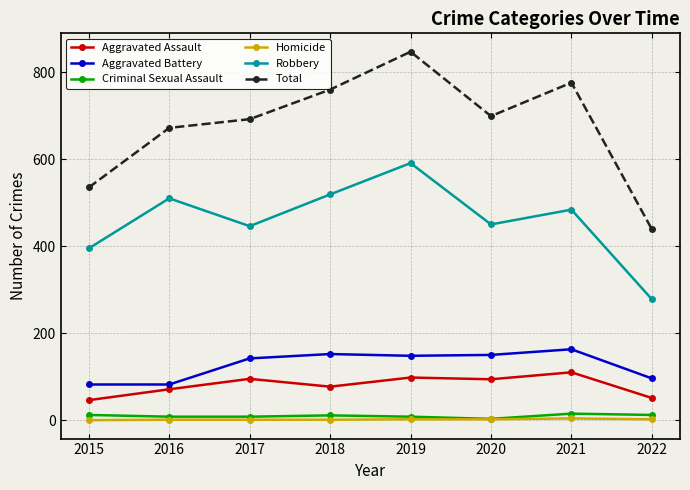

What is the maximum value shown in the chart?

847